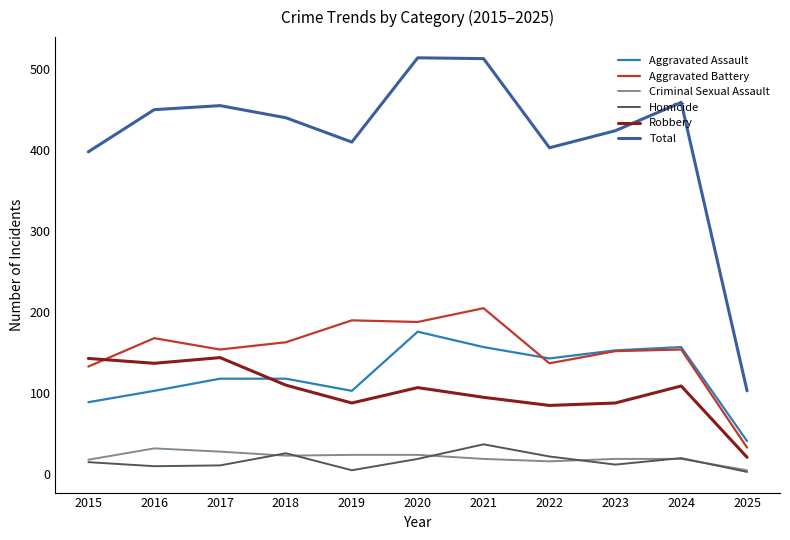

Does the chart have visible grid lines?

No